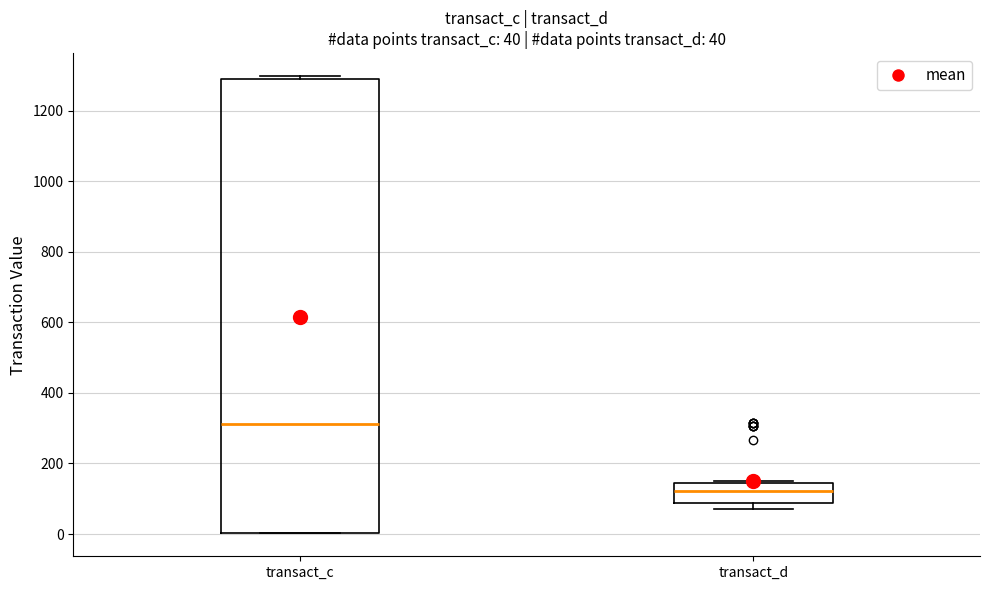

Which box has the highest median line?

transact_c